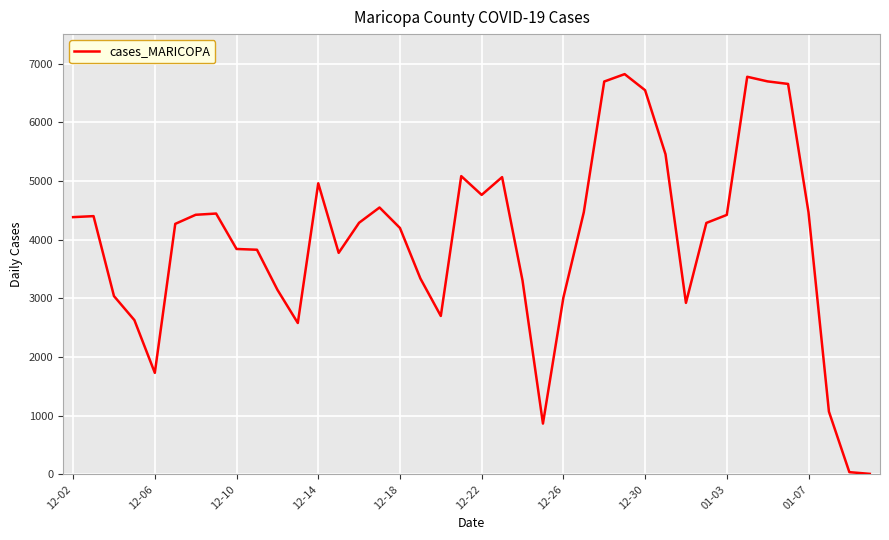

What is the greatest value displayed?

6823